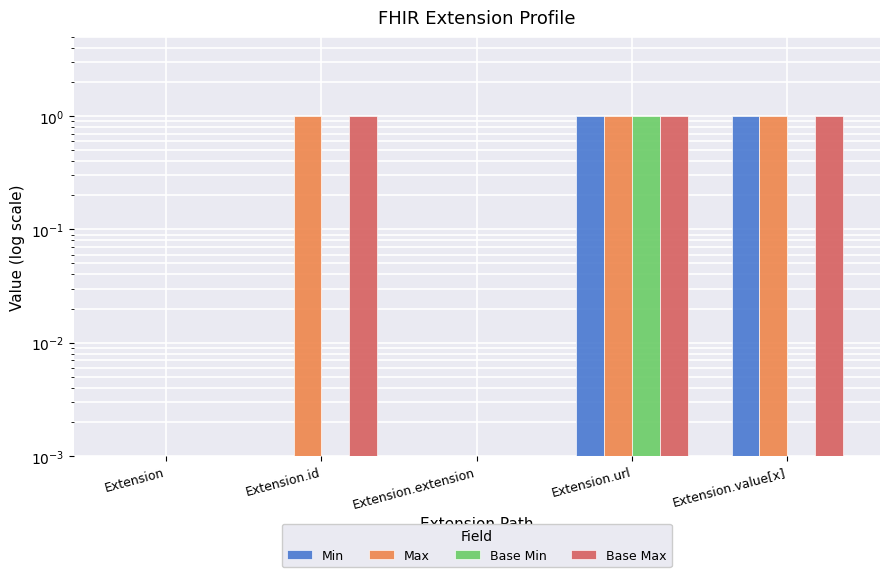

What is the difference between the second highest and second lowest values in the Max series?

1.0